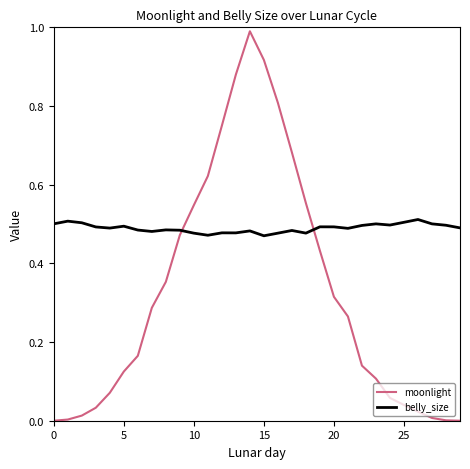

Which series ends up on top after the final intersection of belly_size and moonlight?

belly_size